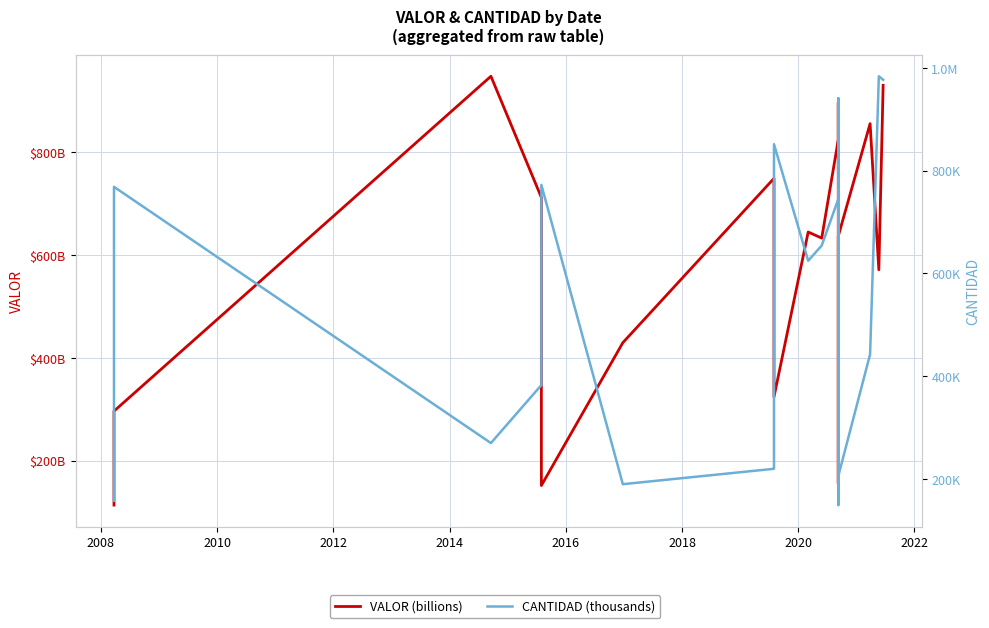

Which series has the widest spread of values?

VALOR (billions)